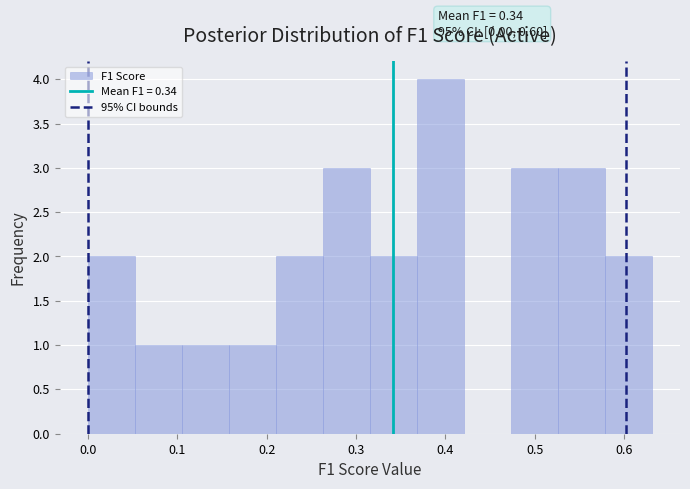

Over which range of the x-axis is the bar tallest?

0.37 to 0.42